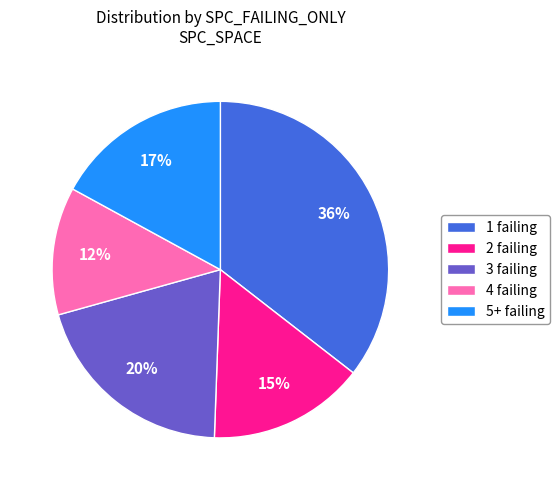

To the nearest percent, what is the average slice percentage?

20%